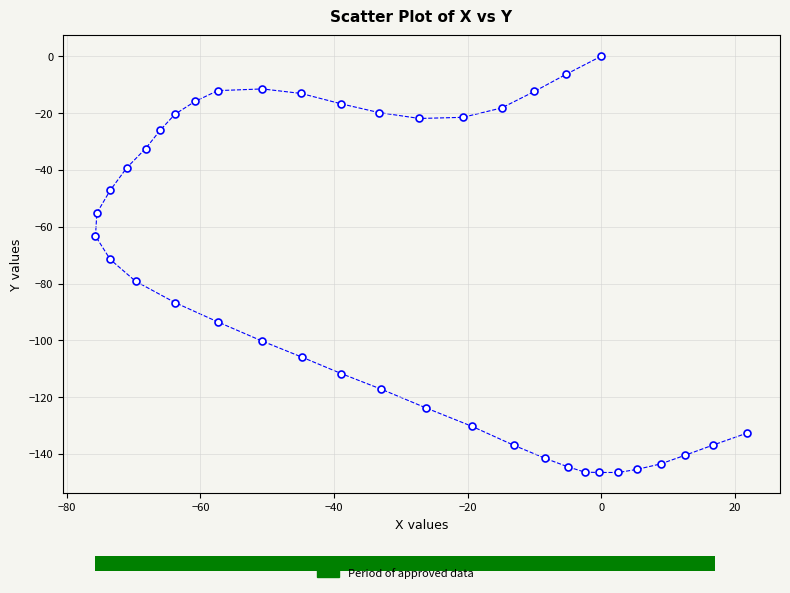

What is the range of X values (max minus min)?

97.6